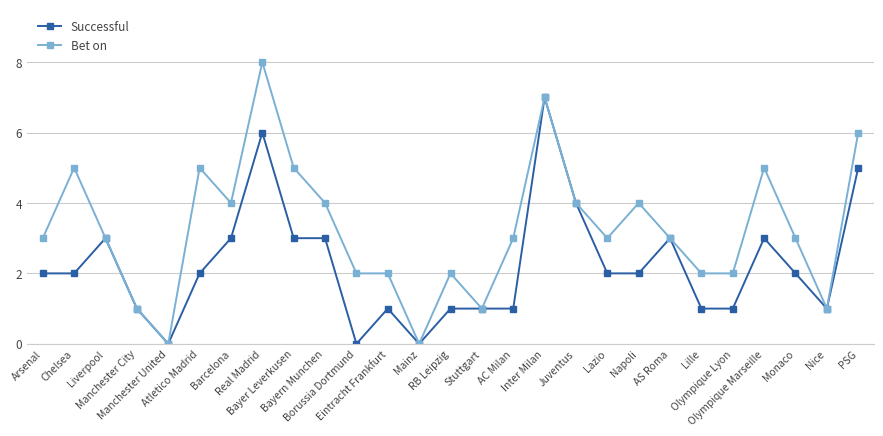

Reading right to left, what are all the values shown in this chart?

Successful: 5	1	2	3	1	1	3	2	2	4	7	1	1	1	0	1	0	3	3	6	3	2	0	1	3	2	2
Bet on: 6	1	3	5	2	2	3	4	3	4	7	3	1	2	0	2	2	4	5	8	4	5	0	1	3	5	3